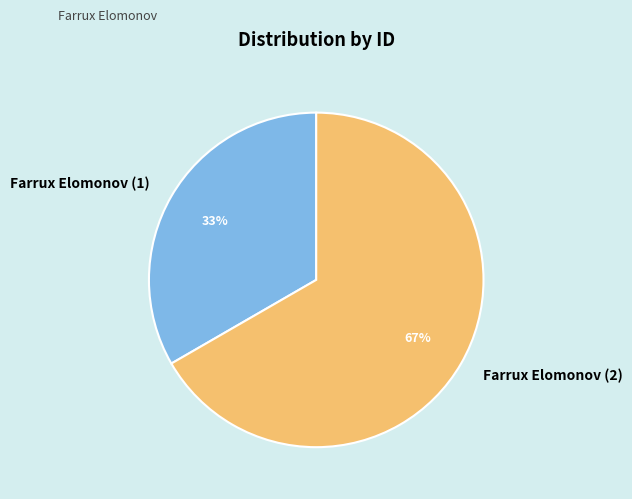

To the nearest percent, what is the average slice percentage?

50%